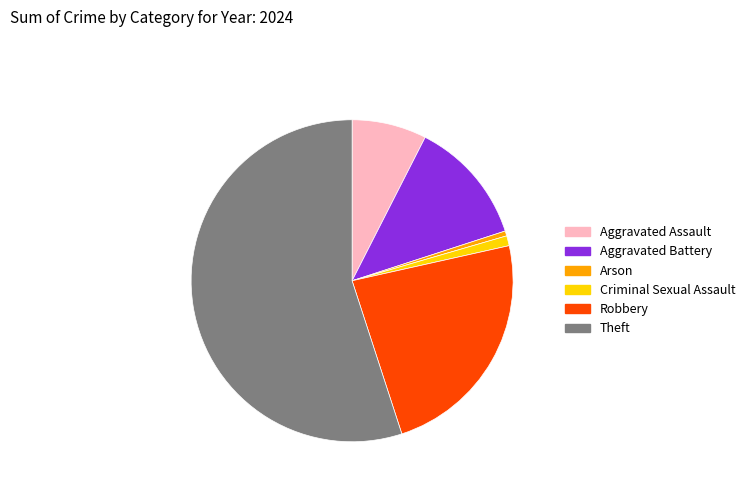

True or false: Theft accounts for 55% of the total.

True